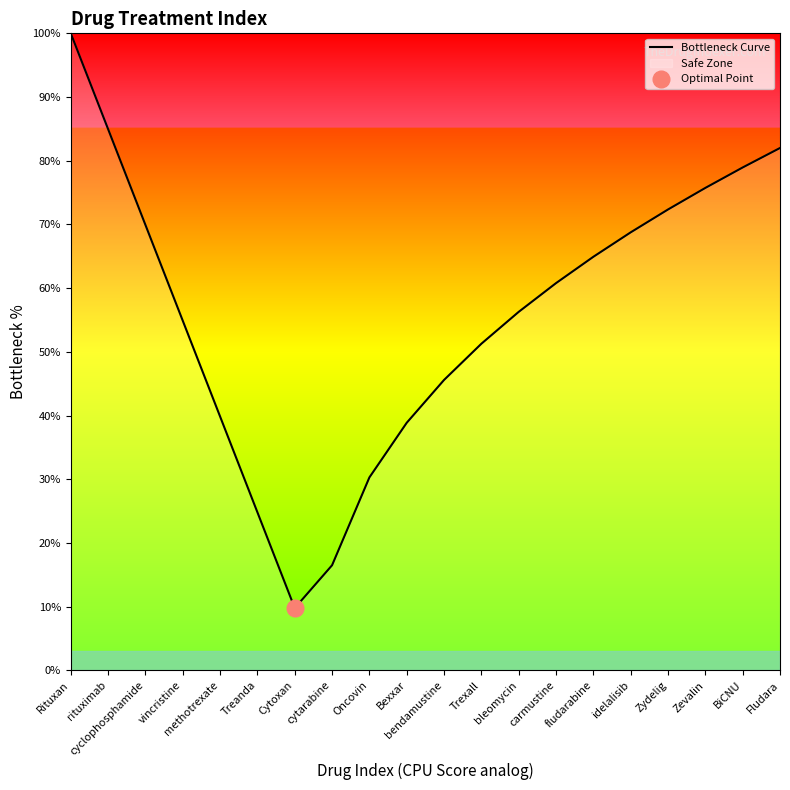

List the labels in order of value, largest first.

Rituxan, rituximab, Fludara, BiCNU, Zevalin, Zydelig, cyclophosphamide, idelalisib, fludarabine, carmustine, bleomycin, vincristine, Trexall, bendamustine, methotrexate, Bexxar, Oncovin, Treanda, cytarabine, Cytoxan